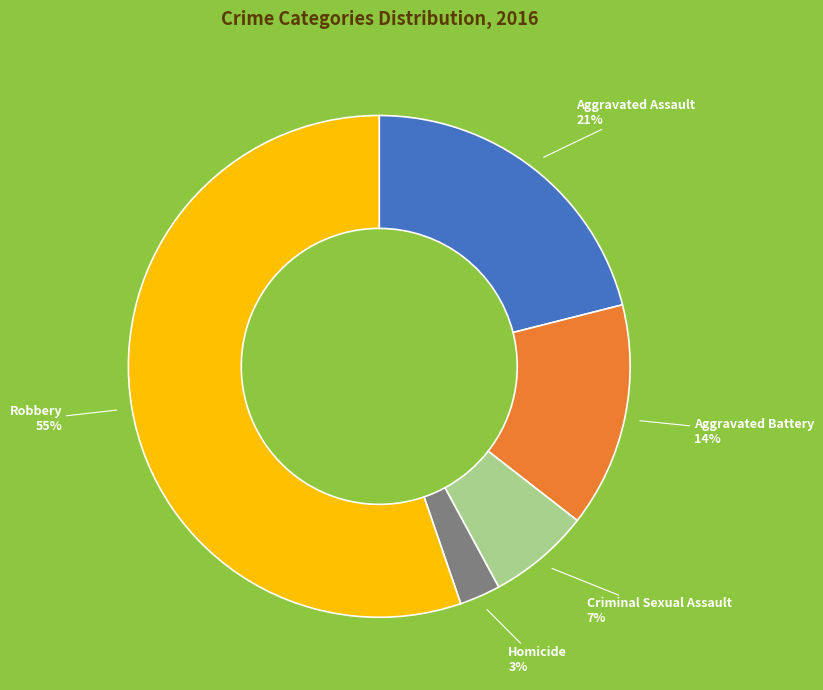

To the nearest percent, what percentage of the pie is Criminal Sexual Assault?

7%